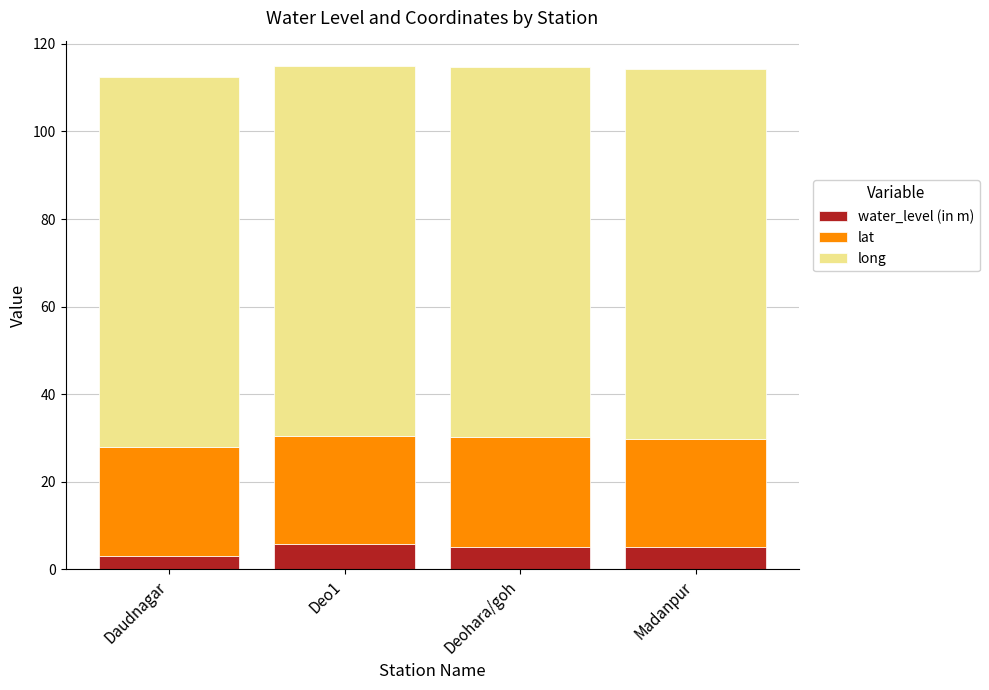

Does the chart contain stacked bars?

Yes